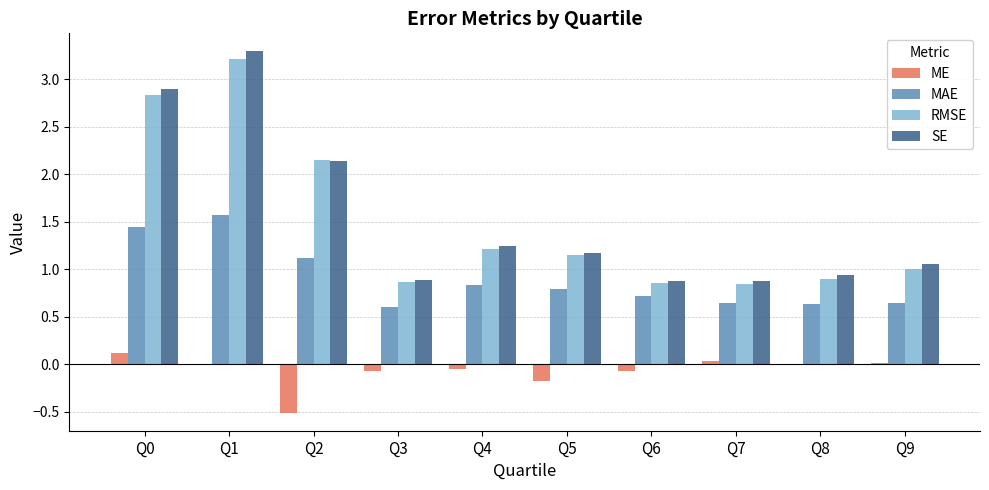

How many groups of bars are there?

10